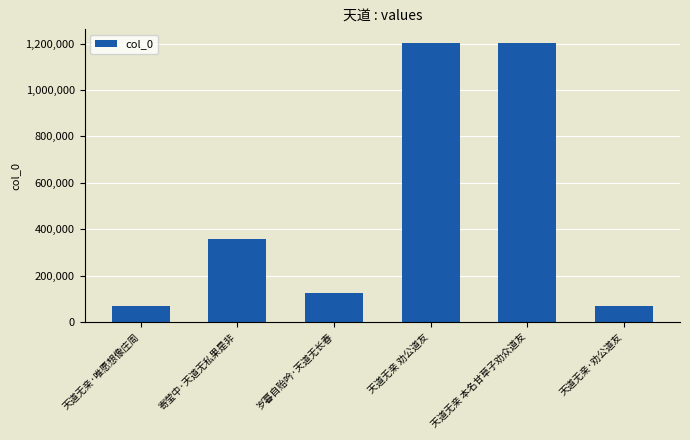

What is the change in value from 岁暮自贻吟·天道无长春 to 天道无亲 本名甘草子劝众道友?

+1074992